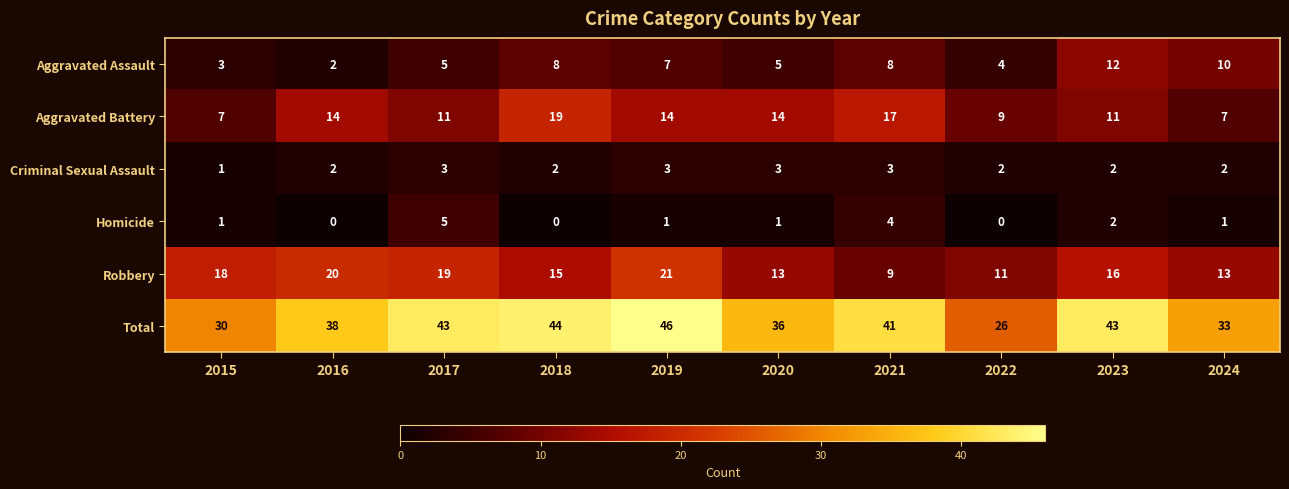

Count the Aggravated Assault values in the range 4 to 8.

6